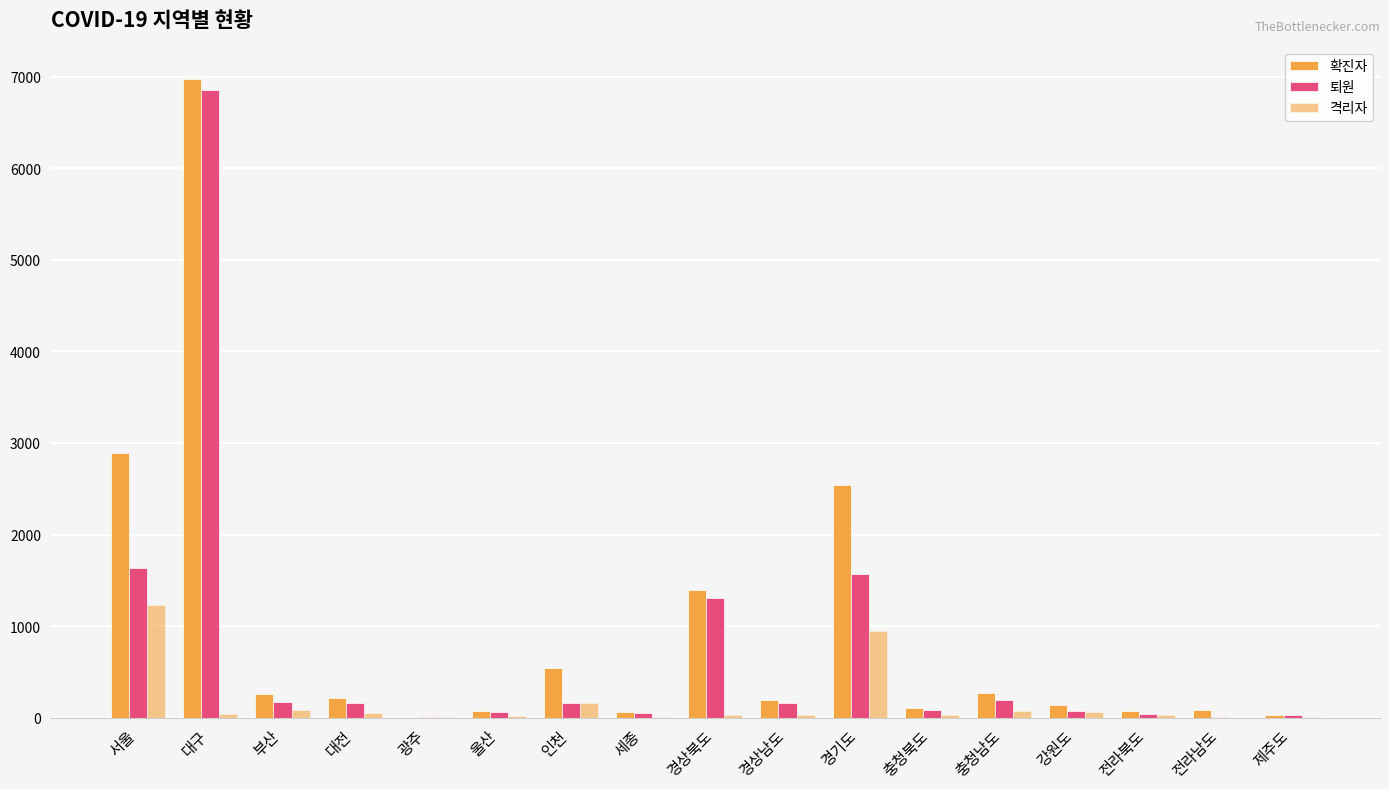

Are the bars horizontal?

No